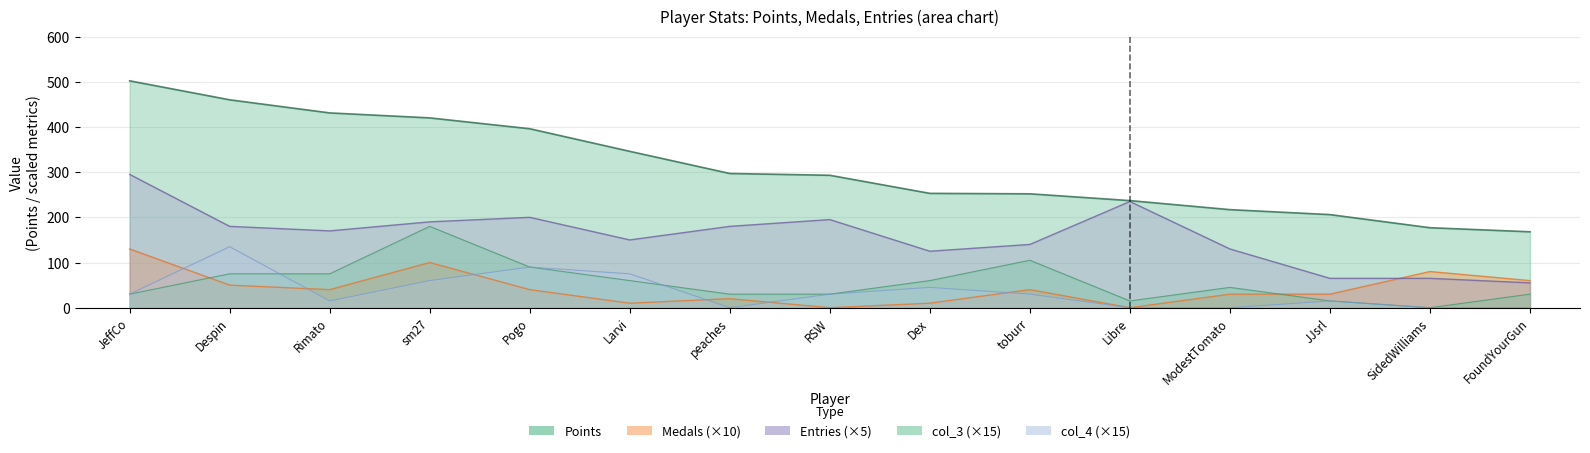

What are all the series names shown in the legend?

Points, Medals, Entries, col_3, col_4